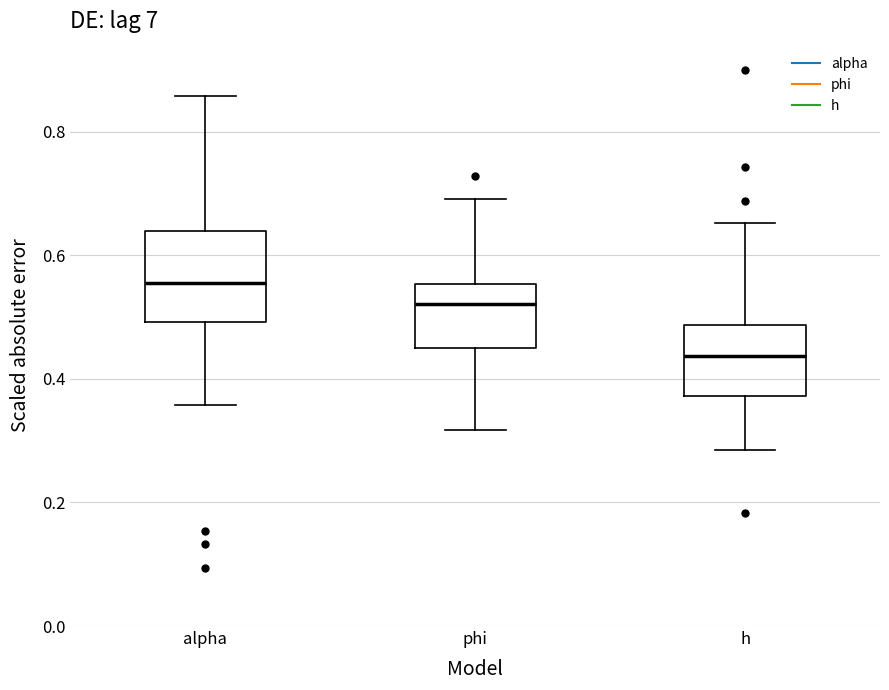

Where does the lower whisker of the box for h end on the y-axis? The values are not printed on the chart, so give them approximately, as read against the axis.

0.28